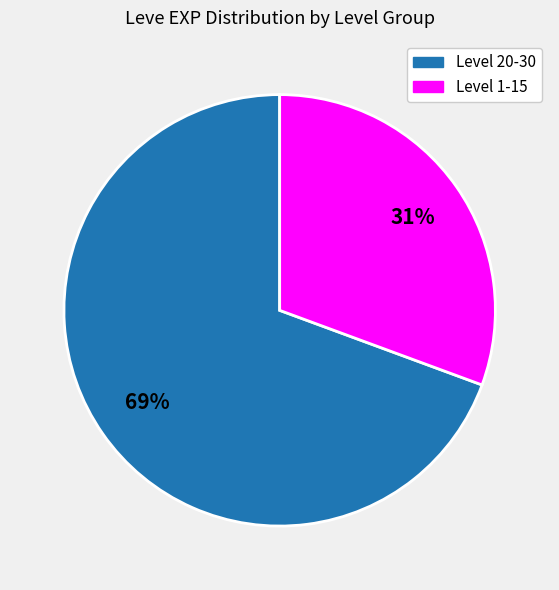

Which category has the biggest portion of the pie?

Level 20-30